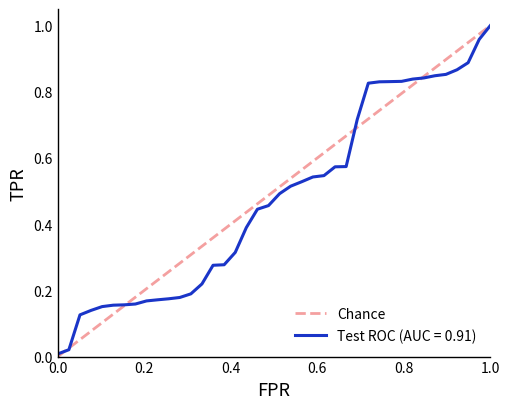

The chart shows a value of 1 at 1.0. True or false?

False